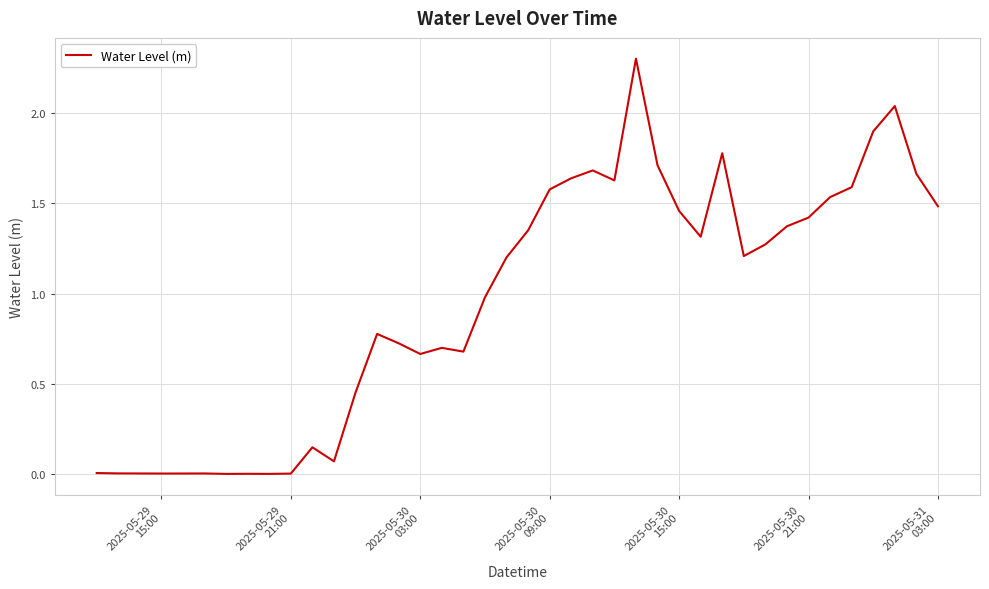

What is the greatest value displayed?

2.3